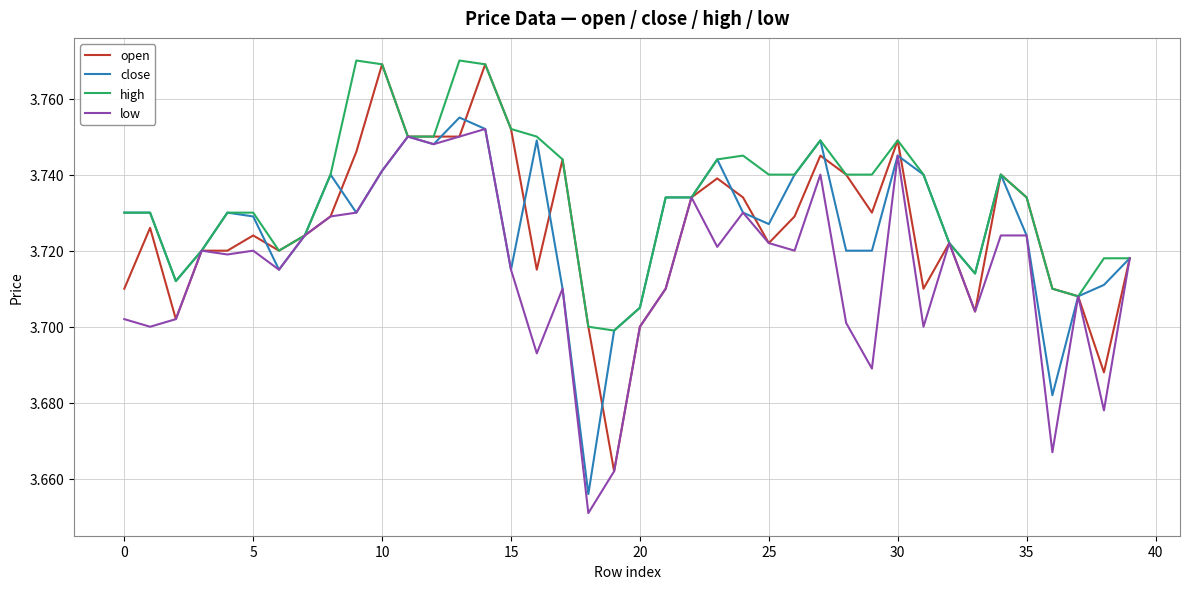

Which series has the largest total across all categories?

high